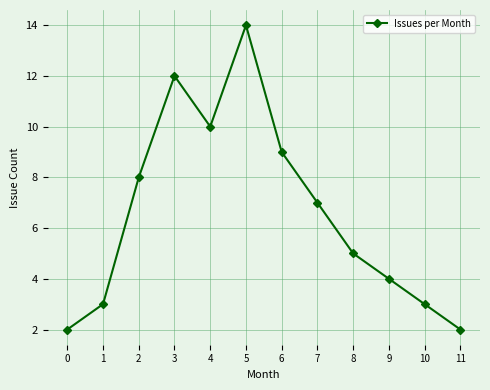

What is the value of the 12th point from the left?

2